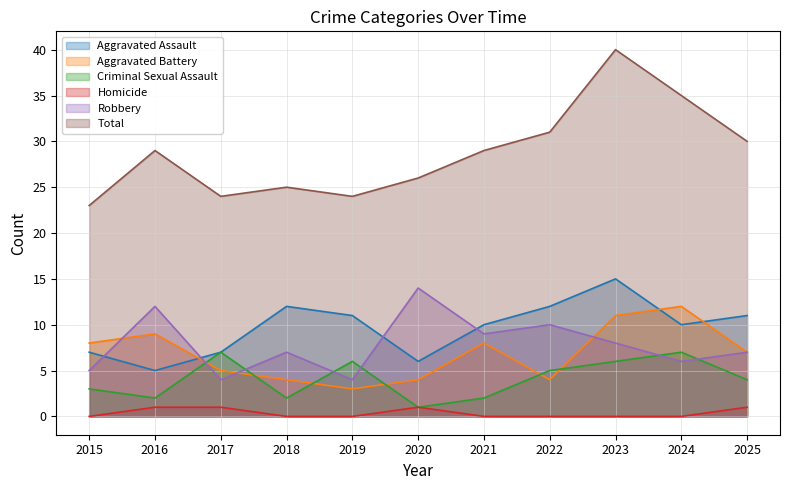

Reading left to right, list all the values displayed in this chart.

Aggravated Assault: 7	5	7	12	11	6	10	12	15	10	11
Aggravated Battery: 8	9	5	4	3	4	8	4	11	12	7
Criminal Sexual Assault: 3	2	7	2	6	1	2	5	6	7	4
Homicide: 0	1	1	0	0	1	0	0	0	0	1
Robbery: 5	12	4	7	4	14	9	10	8	6	7
Total: 23	29	24	25	24	26	29	31	40	35	30